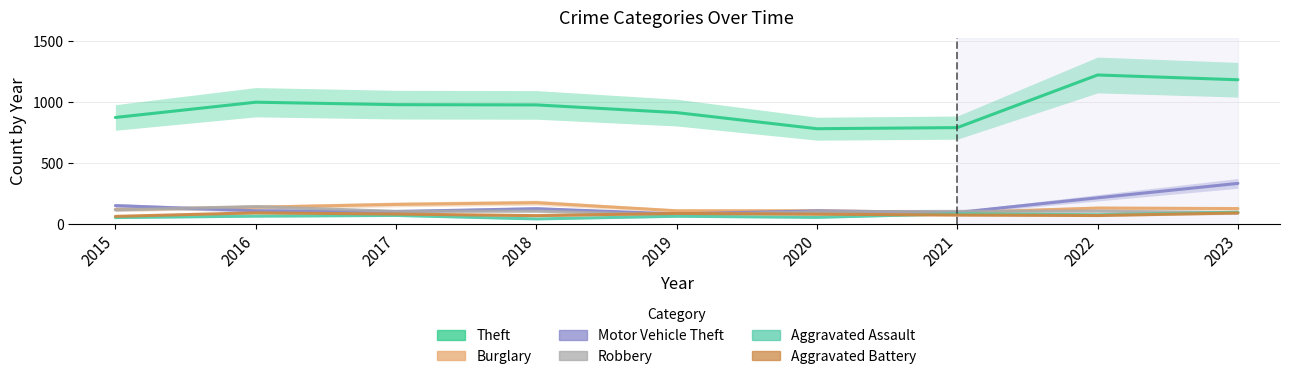

What value does the Aggravated Assault series have at 2018?

43